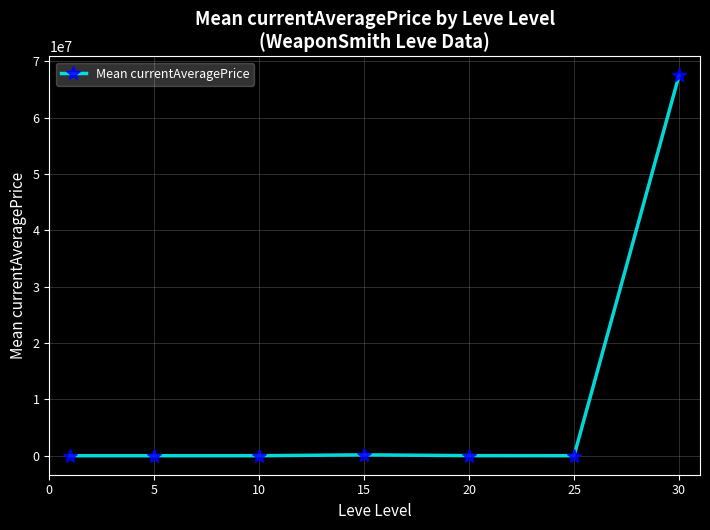

True or false: the data has more than 2 interior local peaks.

False